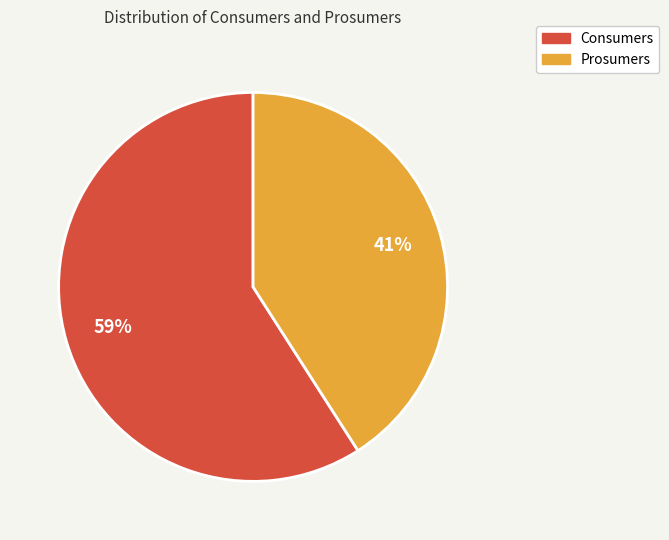

Which has a higher value, Prosumers or Consumers?

Consumers